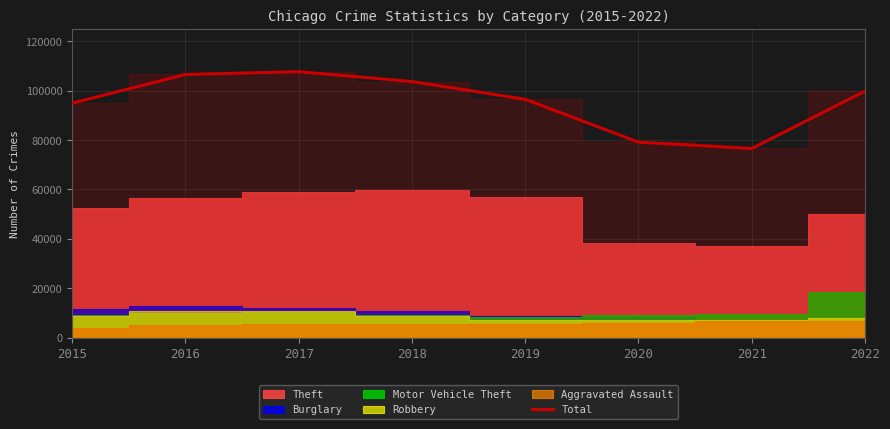

List the labels in order of value, largest first.

2017, 2016, 2018, 2022, 2019, 2015, 2020, 2021